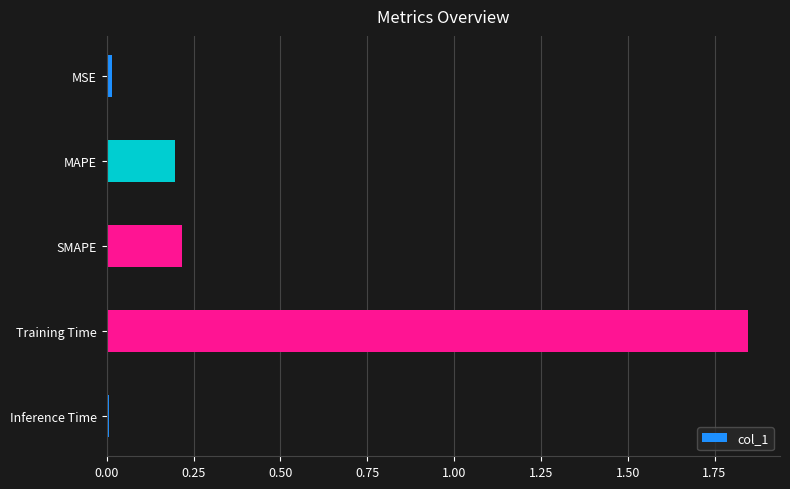

Between MSE and Training Time, which is larger?

Training Time